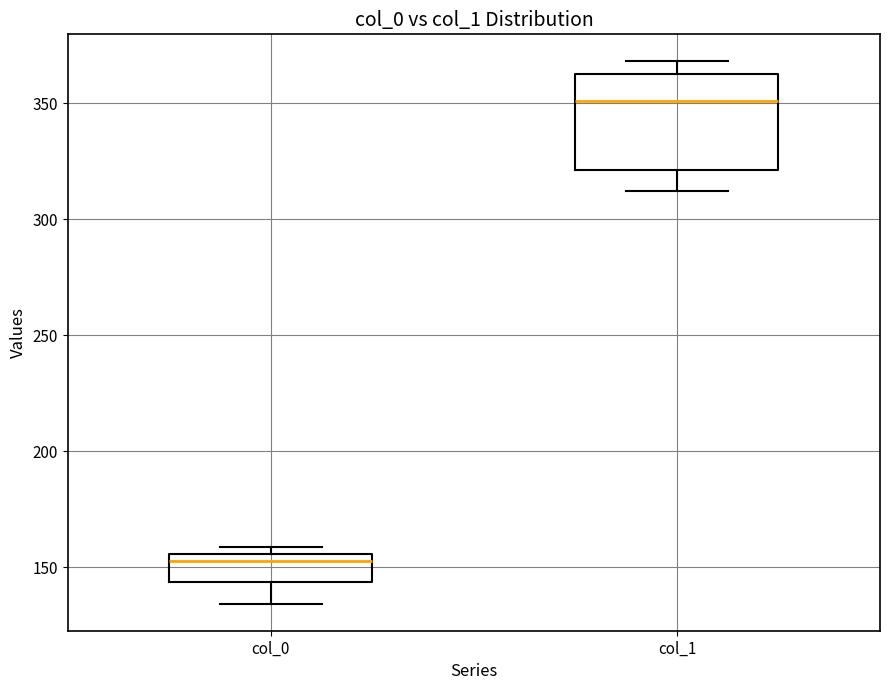

Where does the lower whisker of the box for col_1 end on the y-axis? The values are not printed on the chart, so give them approximately, as read against the axis.

310